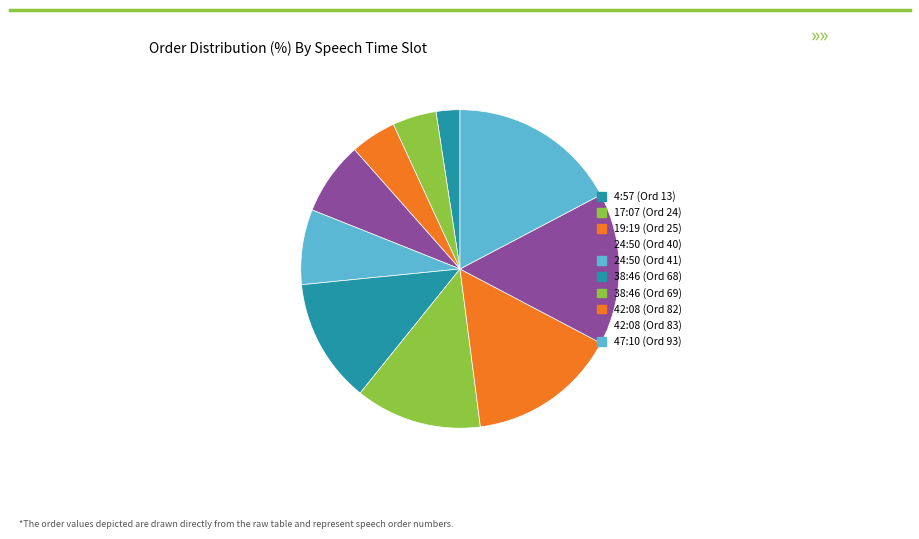

How many slices are in this pie chart?

10